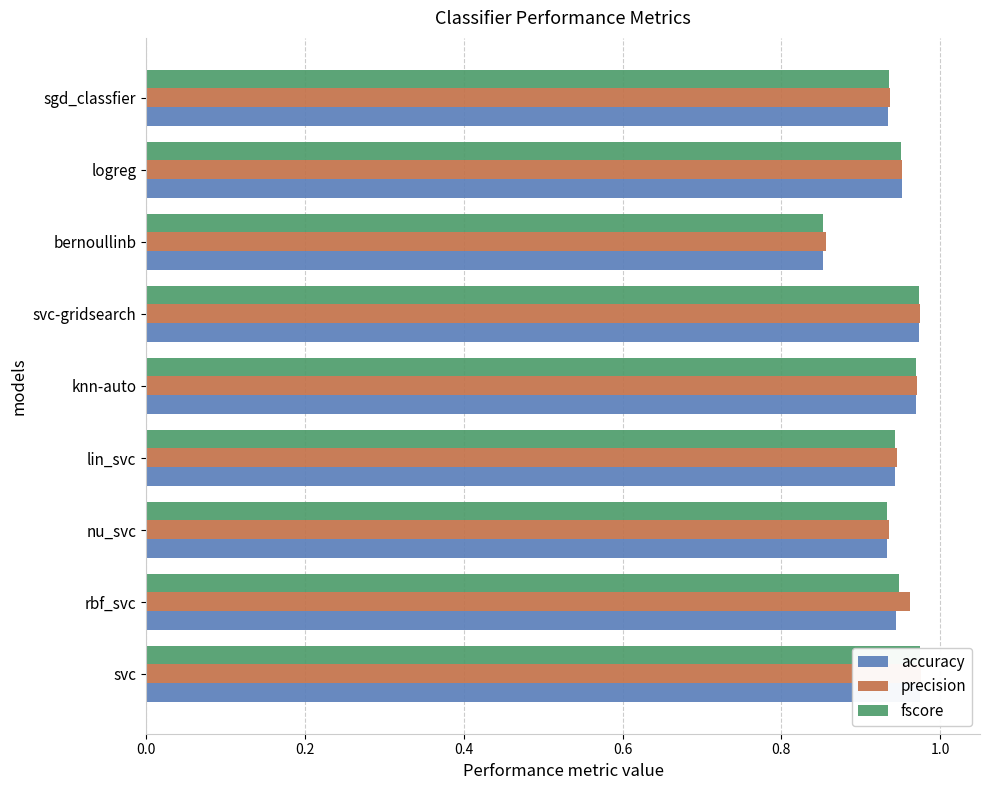

Rank the series by their maximum value, from highest to lowest.

precision, fscore, accuracy